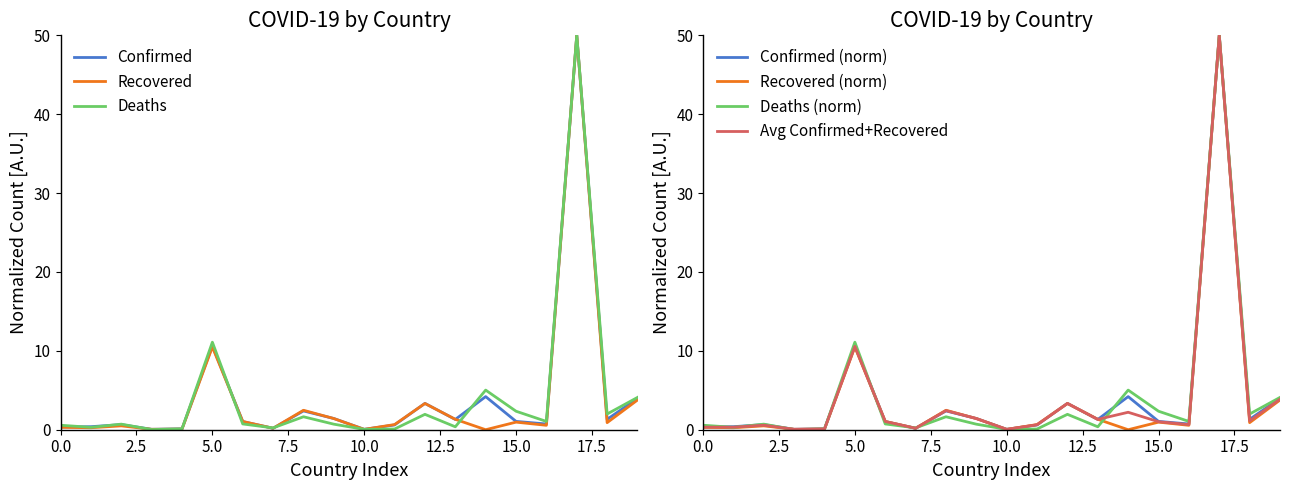

What is the highest value of the Confirmed series?

50.0